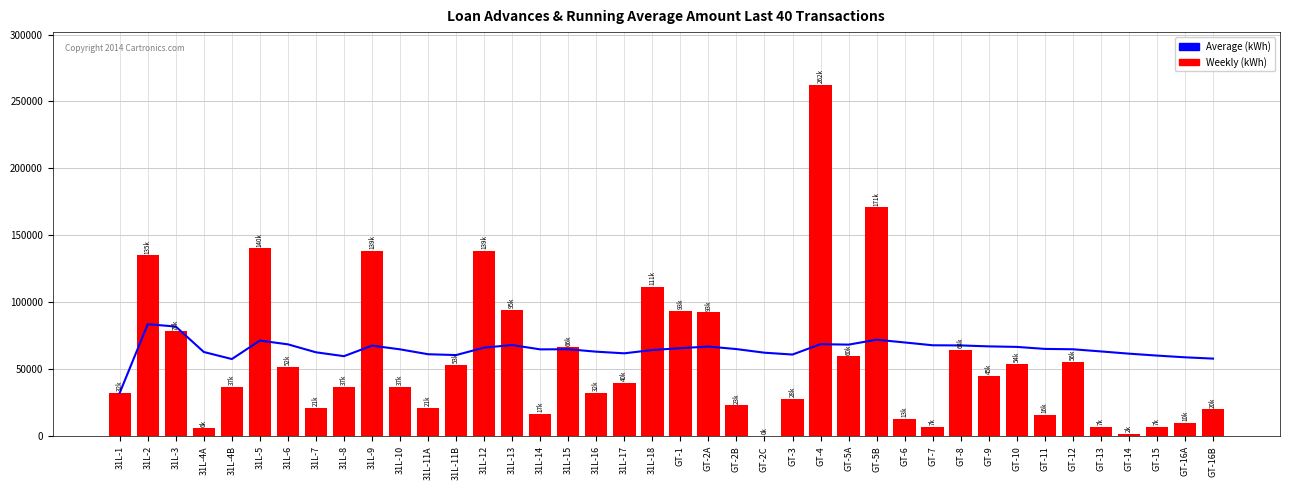

What is the value of the Weekly (kWh) bar at the 25th from the left?

28026.0